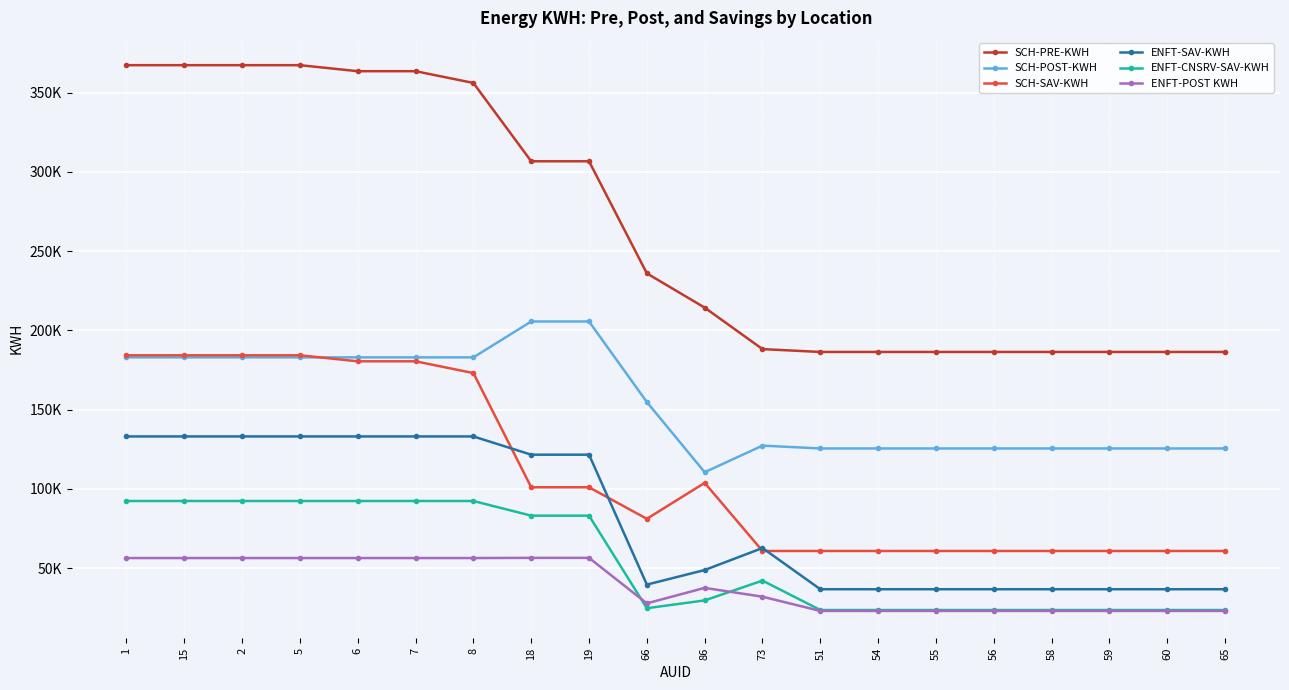

What is the approximate value of SCH-PRE-KWH at 18?

306673.7